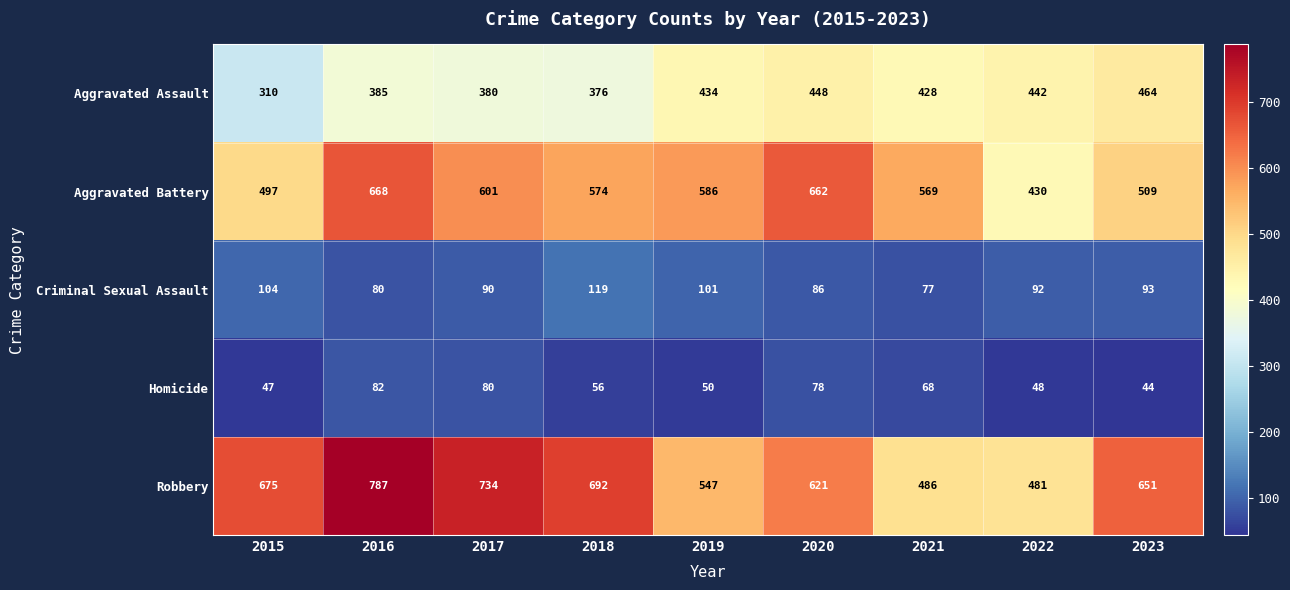

At which category does the chart reach its peak across all series?

2016